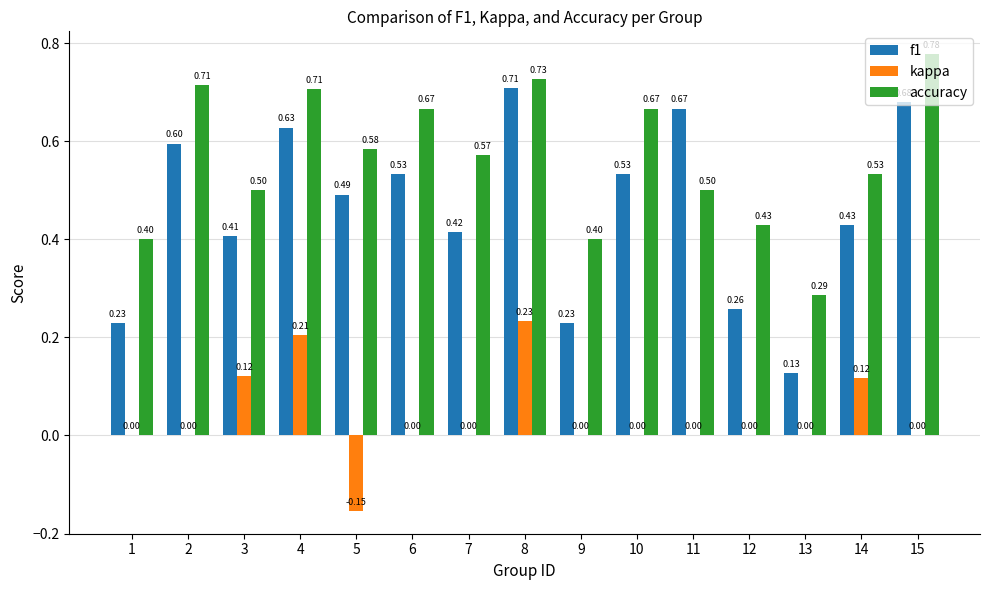

Is the value of accuracy at 6 greater than the value of f1 at 7?

Yes